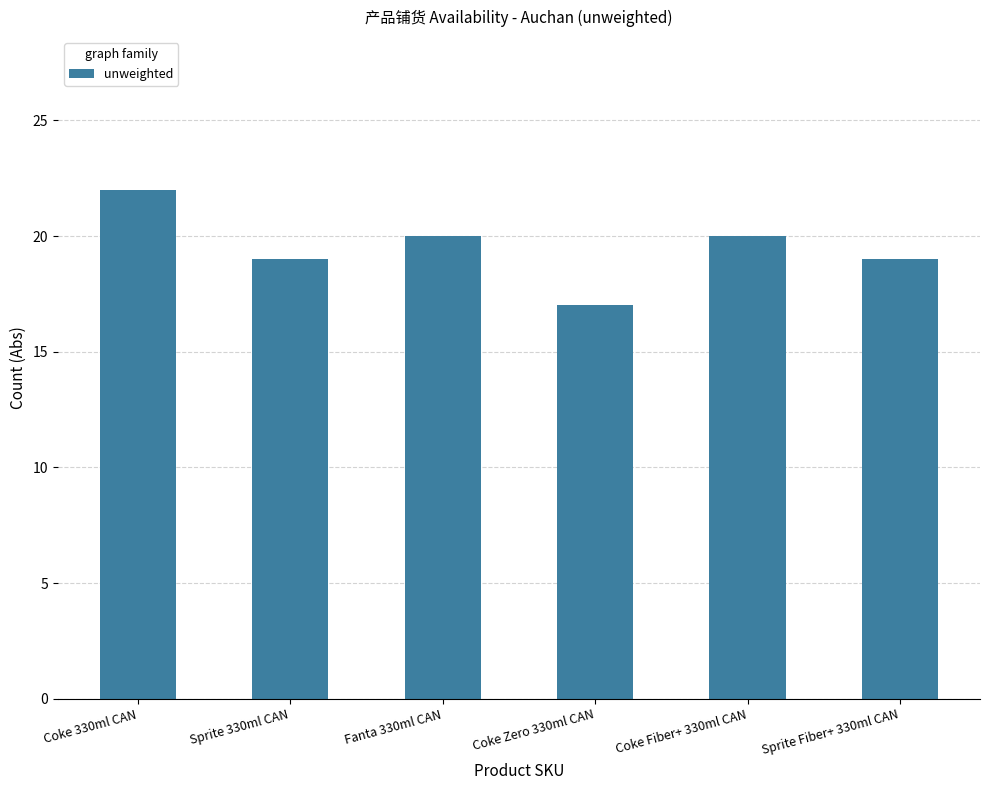

At which label does the data first exceed 20?

Coke 330ml CAN